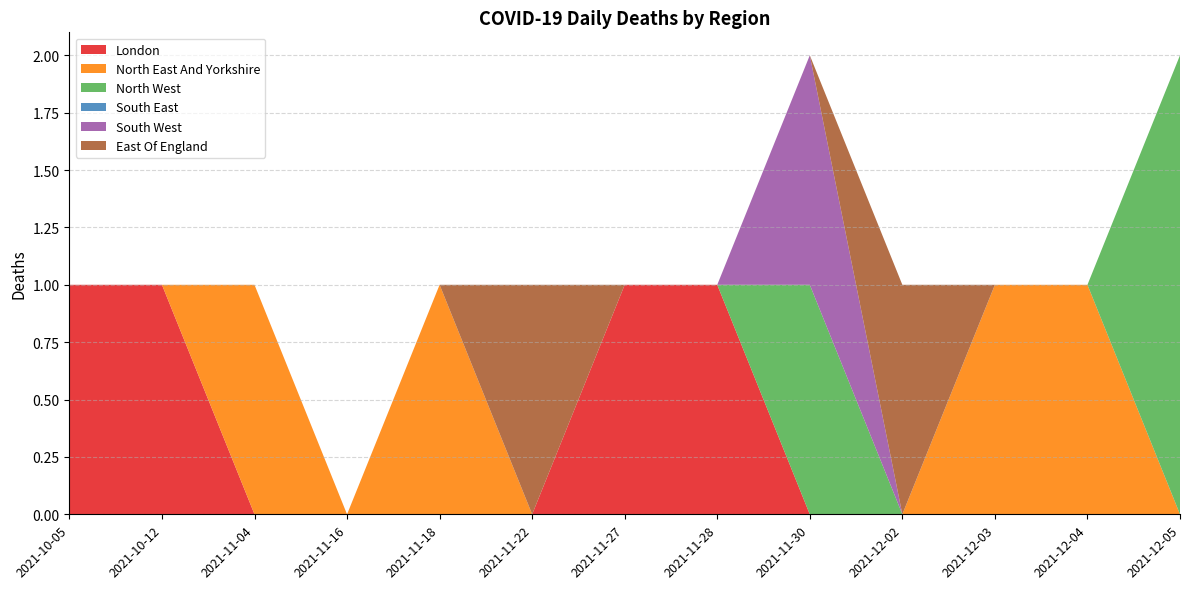

Reading left to right, list all the values displayed in this chart.

London: 2021-10-05=1	2021-10-12=1	2021-11-04=0	2021-11-16=0	2021-11-18=0	2021-11-22=0	2021-11-27=1	2021-11-28=1	2021-11-30=0	2021-12-02=0	2021-12-03=0	2021-12-04=0	2021-12-05=0
North East And Yorkshire: 2021-10-05=0	2021-10-12=0	2021-11-04=1	2021-11-16=0	2021-11-18=1	2021-11-22=0	2021-11-27=0	2021-11-28=0	2021-11-30=0	2021-12-02=0	2021-12-03=1	2021-12-04=1	2021-12-05=0
North West: 2021-10-05=0	2021-10-12=0	2021-11-04=0	2021-11-16=0	2021-11-18=0	2021-11-22=0	2021-11-27=0	2021-11-28=0	2021-11-30=1	2021-12-02=0	2021-12-03=0	2021-12-04=0	2021-12-05=2
South East: 2021-10-05=0	2021-10-12=0	2021-11-04=0	2021-11-16=0	2021-11-18=0	2021-11-22=0	2021-11-27=0	2021-11-28=0	2021-11-30=0	2021-12-02=0	2021-12-03=0	2021-12-04=0	2021-12-05=0
South West: 2021-10-05=0	2021-10-12=0	2021-11-04=0	2021-11-16=0	2021-11-18=0	2021-11-22=0	2021-11-27=0	2021-11-28=0	2021-11-30=1	2021-12-02=0	2021-12-03=0	2021-12-04=0	2021-12-05=0
East Of England: 2021-10-05=0	2021-10-12=0	2021-11-04=0	2021-11-16=0	2021-11-18=0	2021-11-22=1	2021-11-27=0	2021-11-28=0	2021-11-30=0	2021-12-02=1	2021-12-03=0	2021-12-04=0	2021-12-05=0